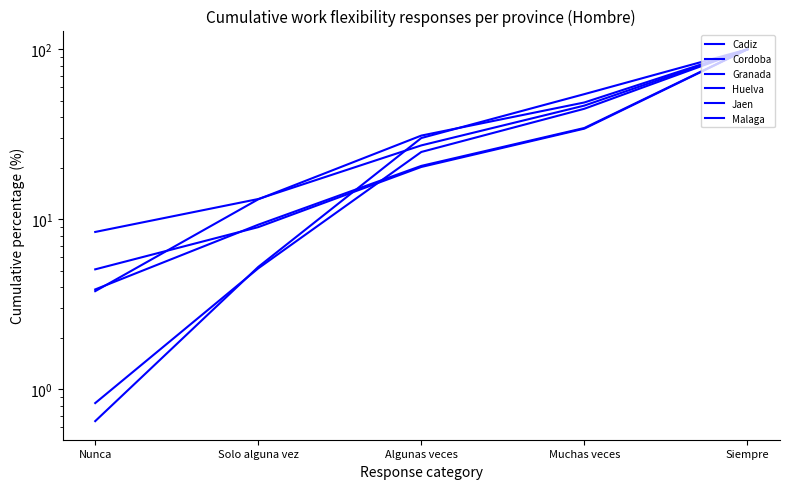

What is the lowest value of the Jaen series?

0.8